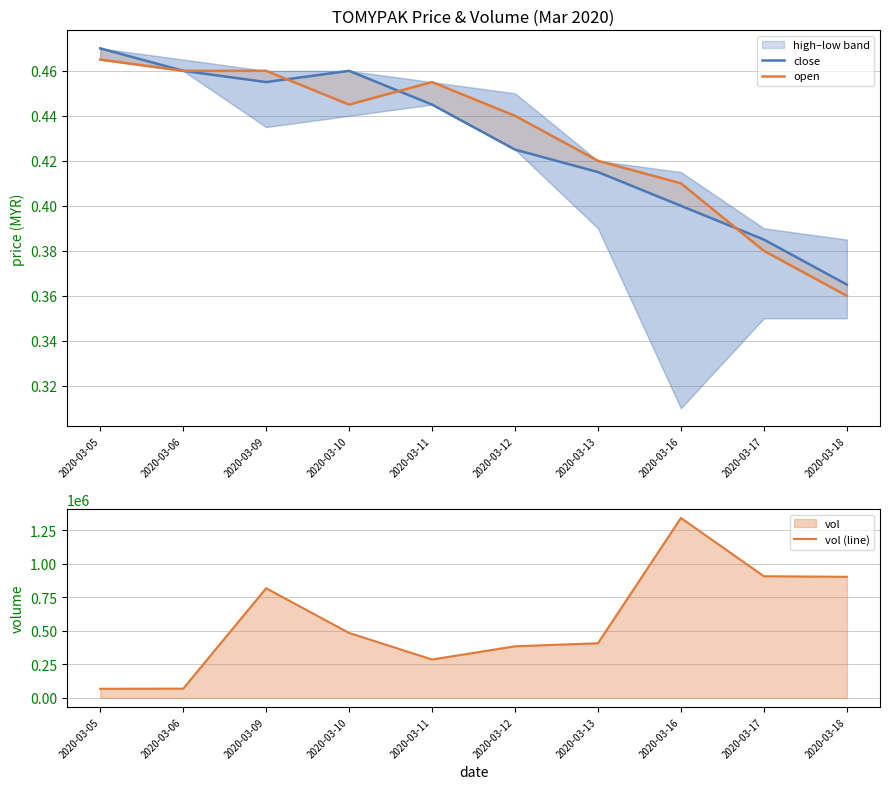

True or false: vol (line) and close intersect in this chart.

False